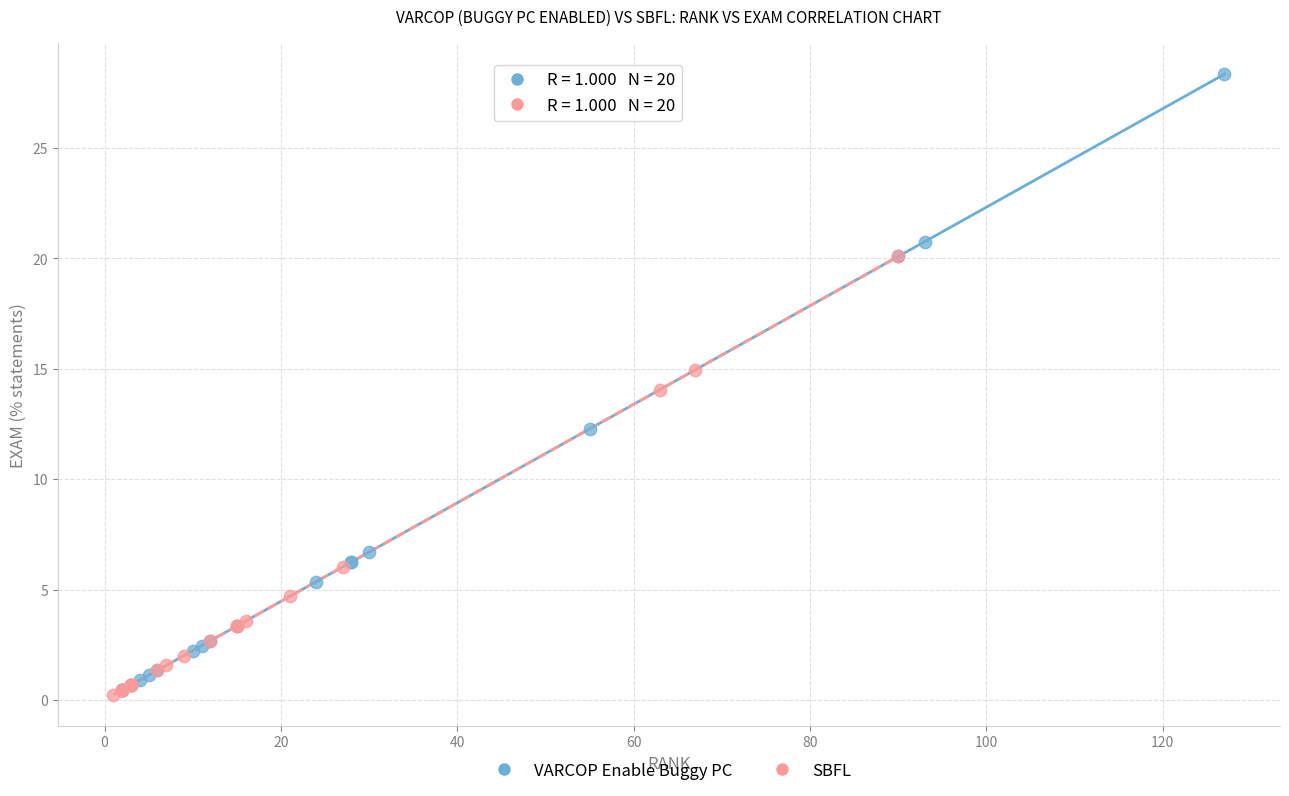

Which series contains the highest Y value?

VARCOP Enable Buggy PC